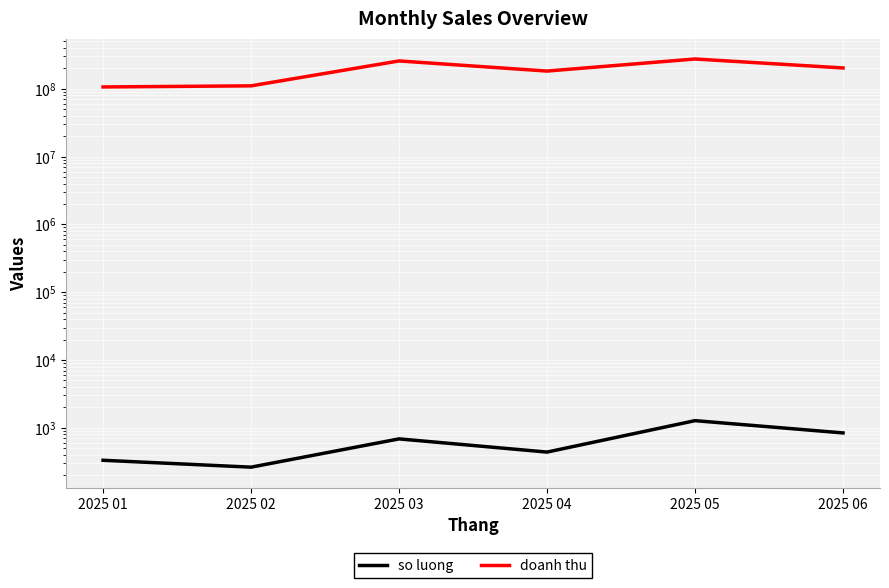

What is the minimum value for doanh thu?

106322000.0